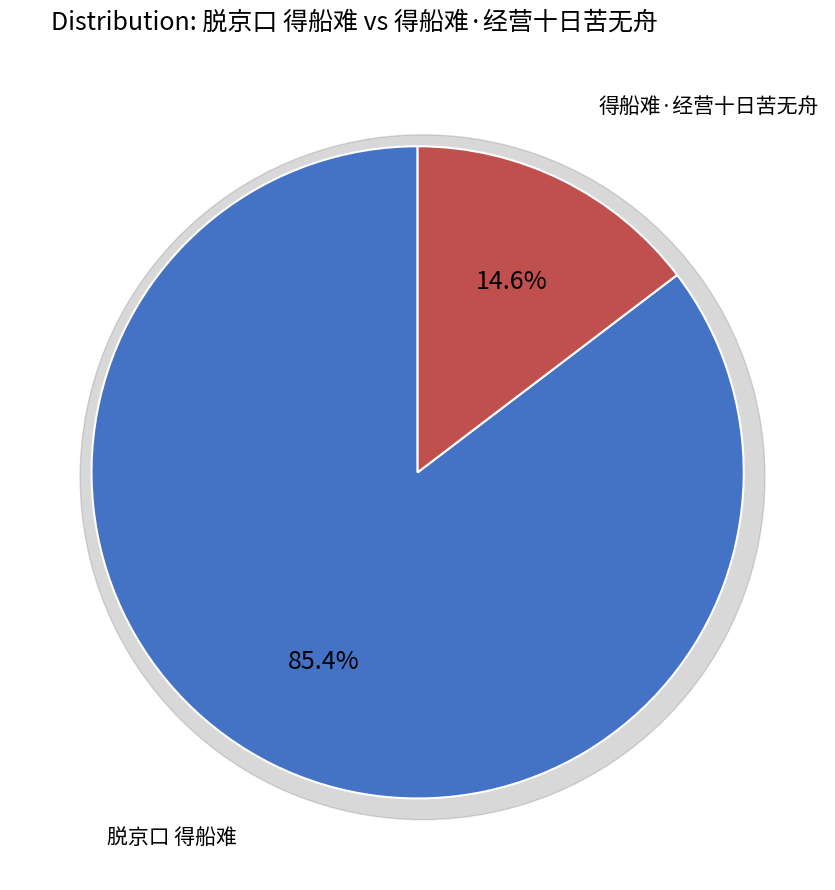

What is the ratio of the value at 得船难·经营十日苦无舟 to the value at 脱京口 得船难?

0.2